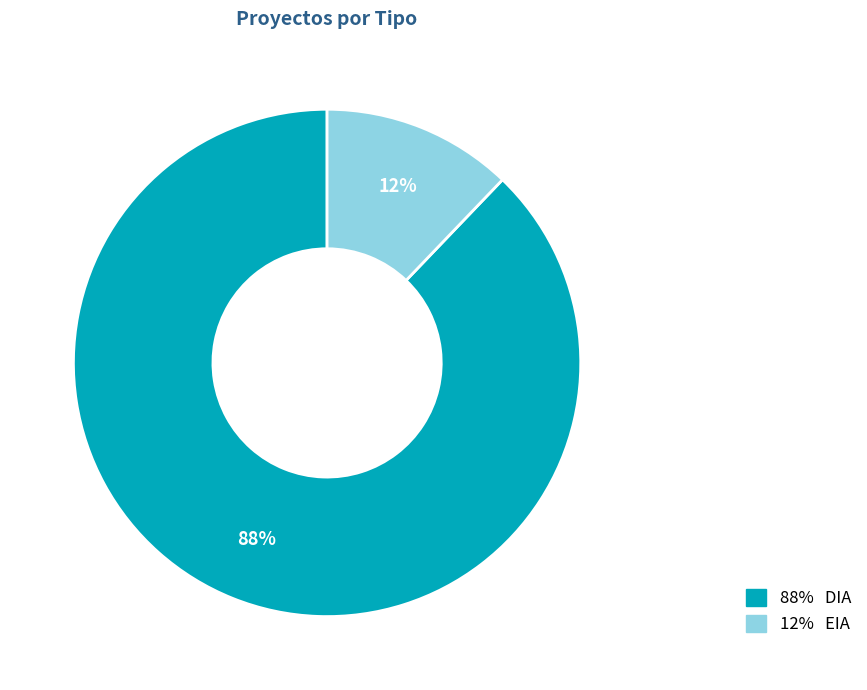

How many slices are in this pie chart?

2